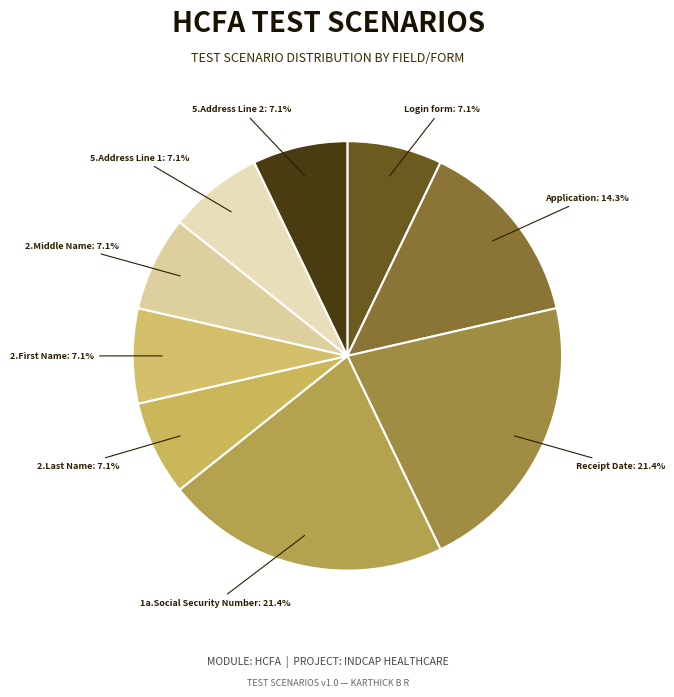

To the nearest percent, what is the difference between the largest and smallest slice percentages?

14%